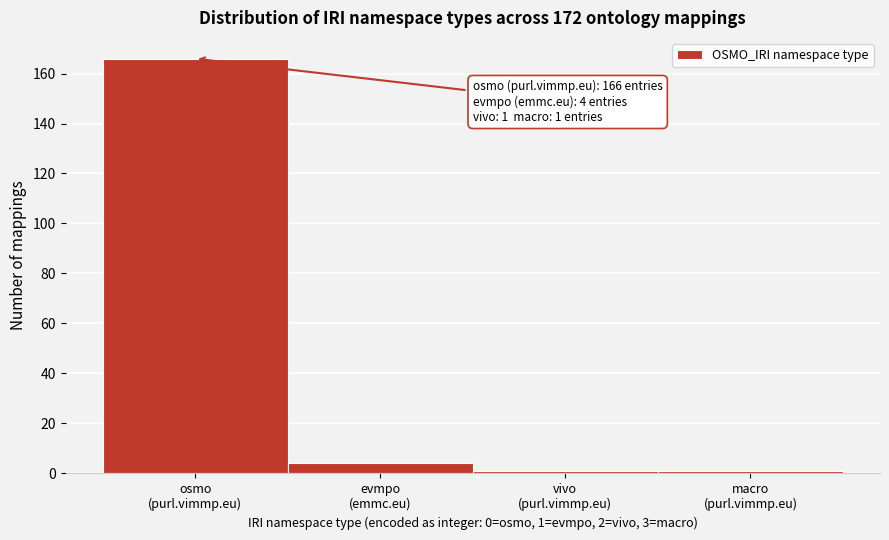

What is the average value?

43